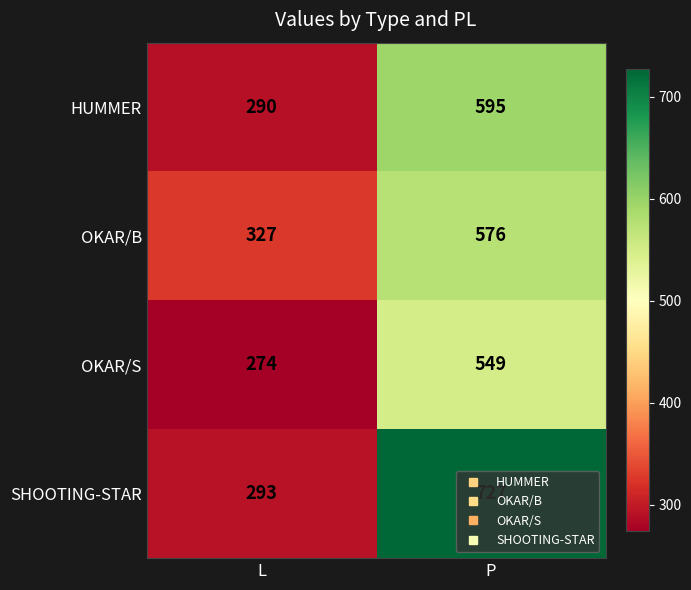

Rank the series by their maximum value, from lowest to highest.

OKAR/S, OKAR/B, HUMMER, SHOOTING-STAR